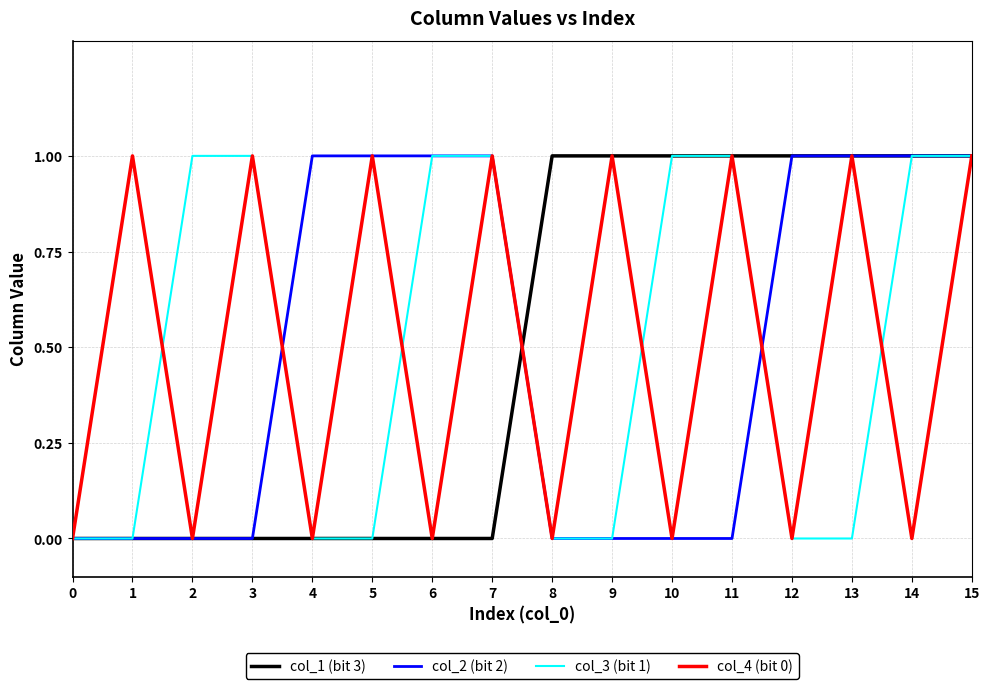

At which category is the sum across all series the highest?

15